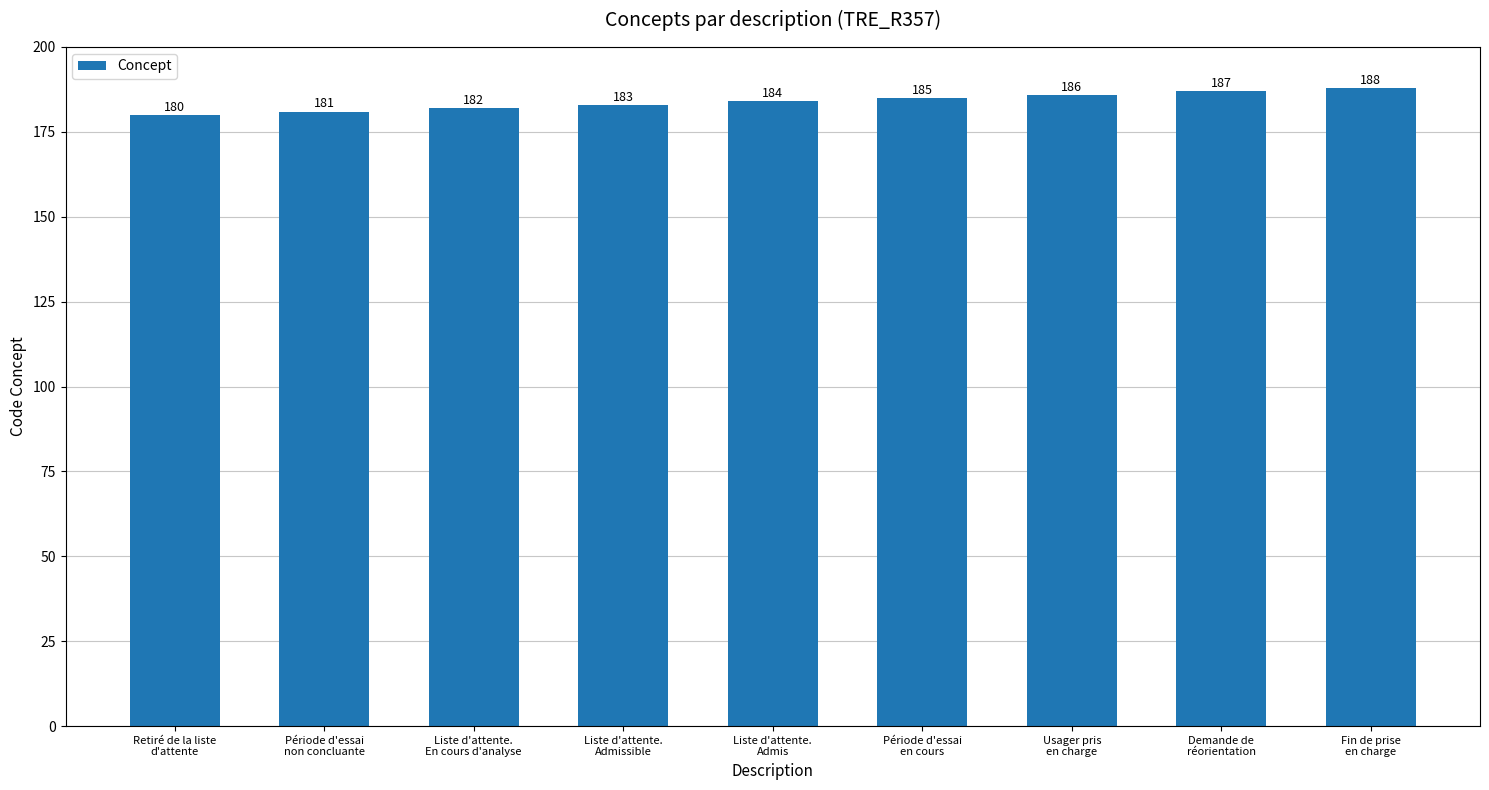

What is the change in value from Retiré de la liste
d'attente to Demande de
réorientation?

+7